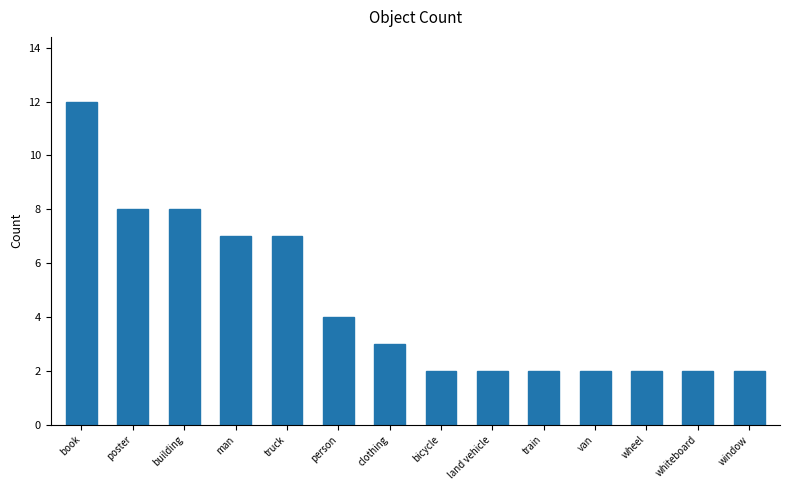

What is the sum of the values at person and train?

6